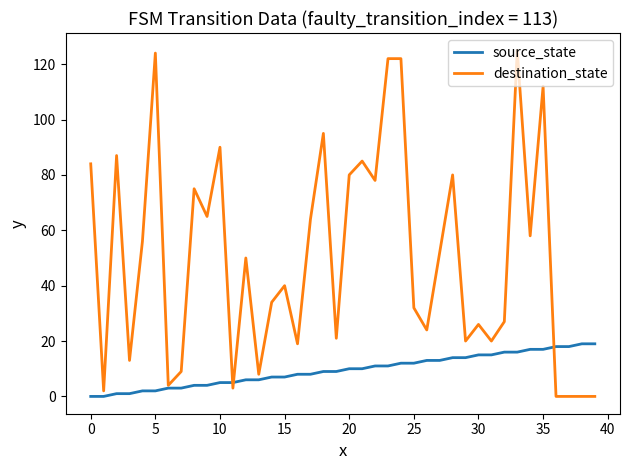

How many lines are shown in the chart?

2